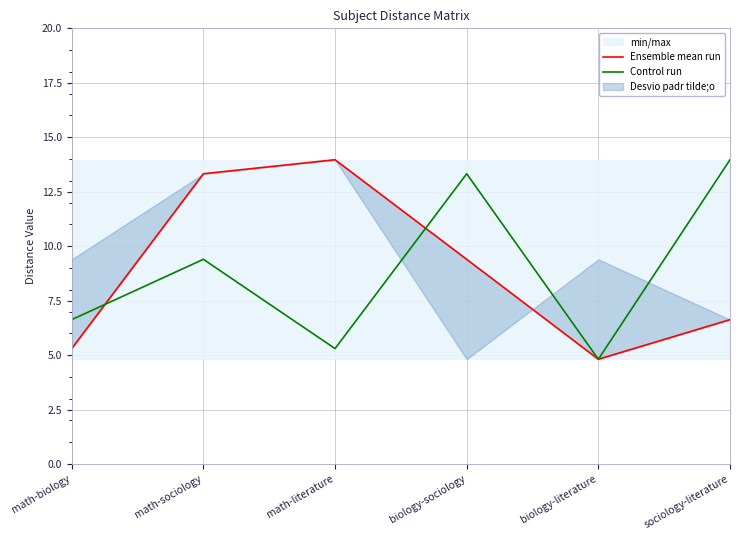

Where is Ensemble mean run nearest to the value 9?

biology-sociology